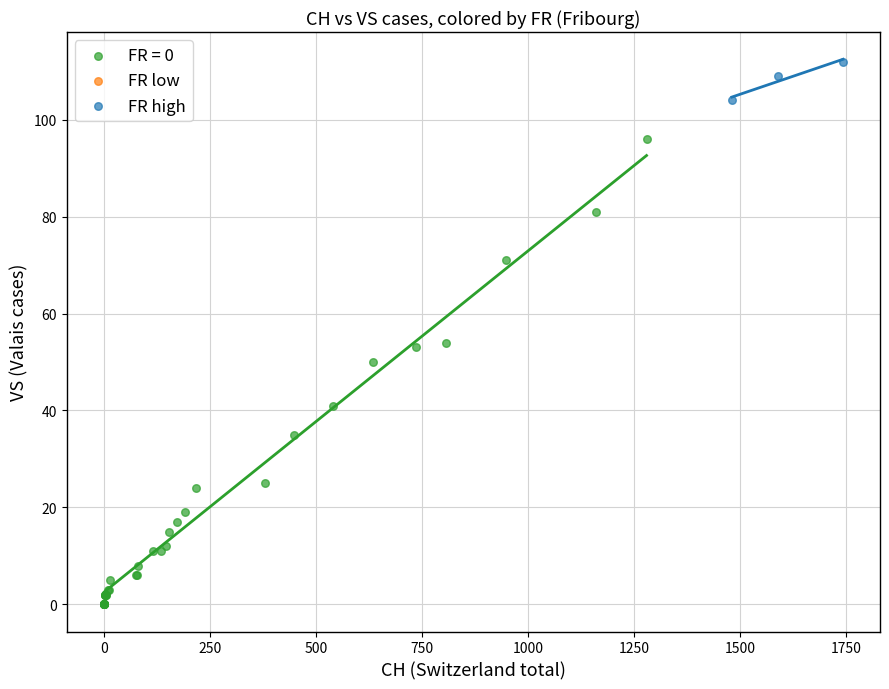

Which series has the widest spread of Y values?

FR = 0